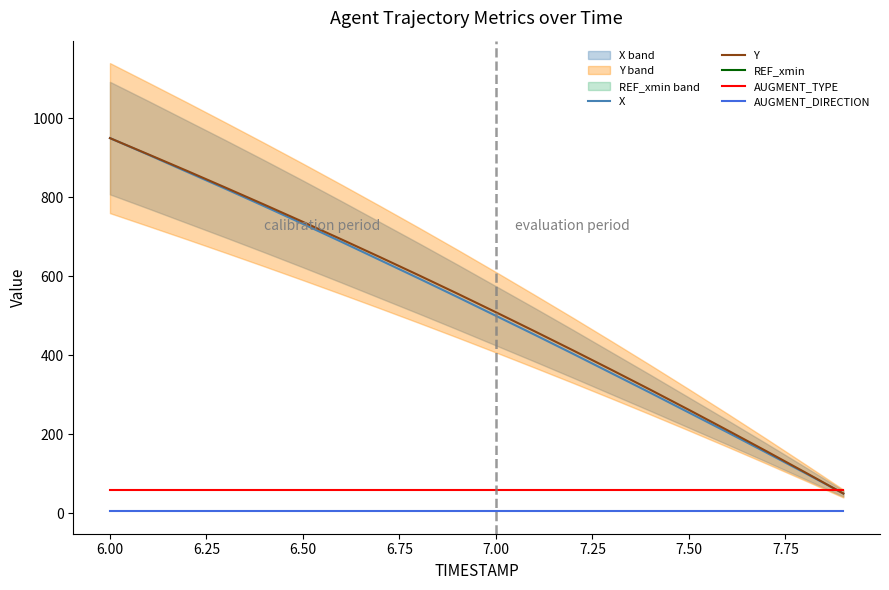

What is the maximum value for Y?

950.0